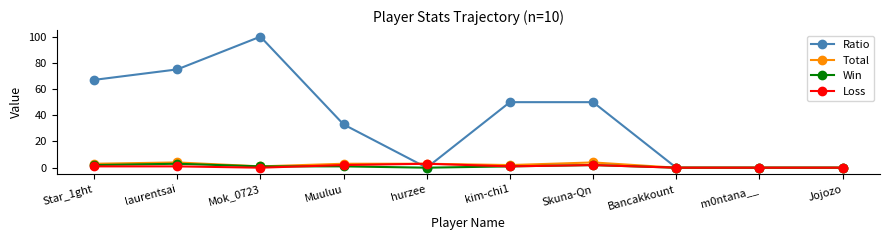

At how many categories does at least one series exceed 25?

6